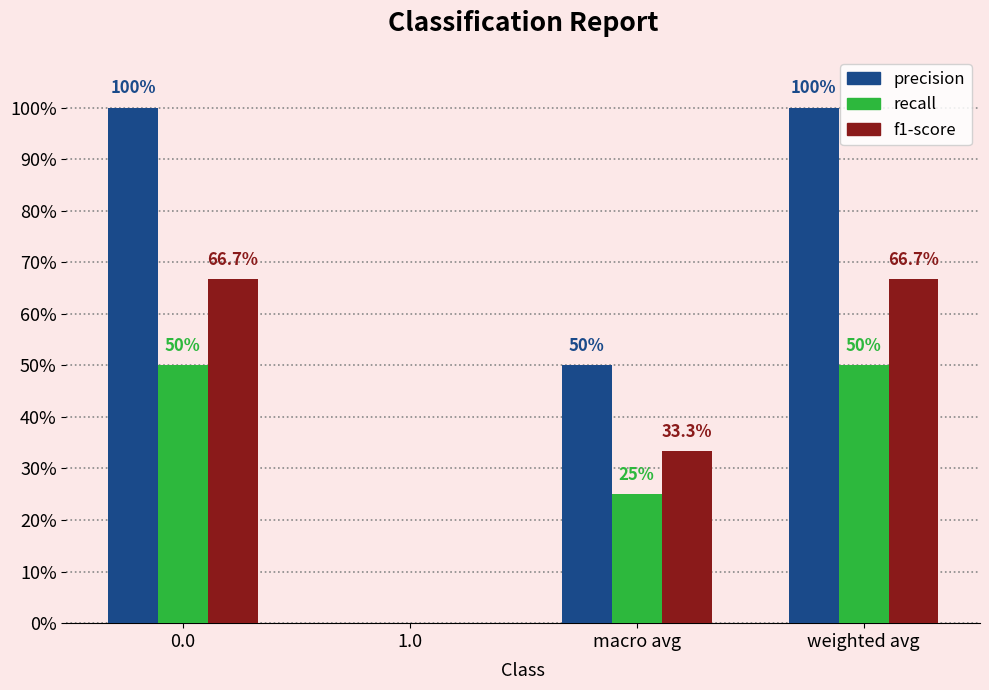

Are the bars horizontal?

No